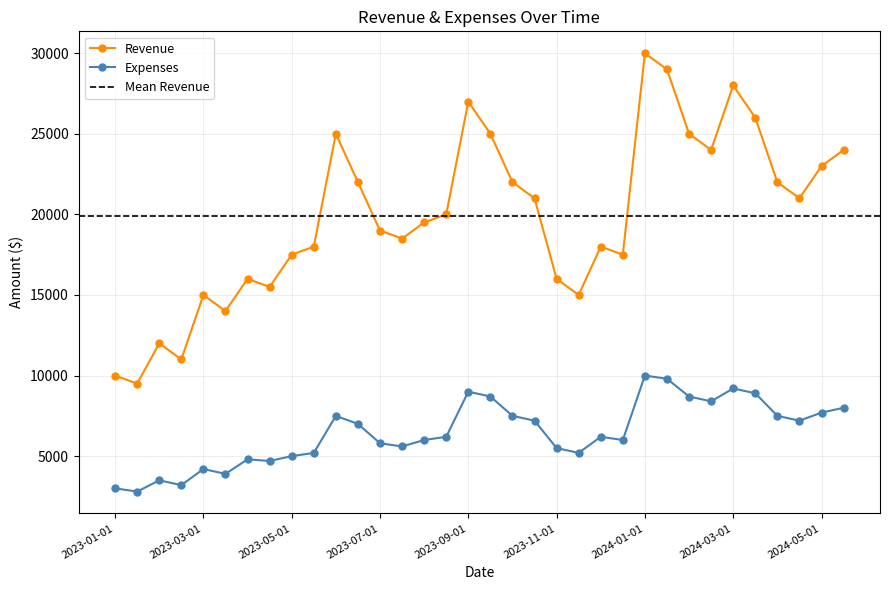

What is the difference between the maximum and minimum values in the Revenue series?

20500